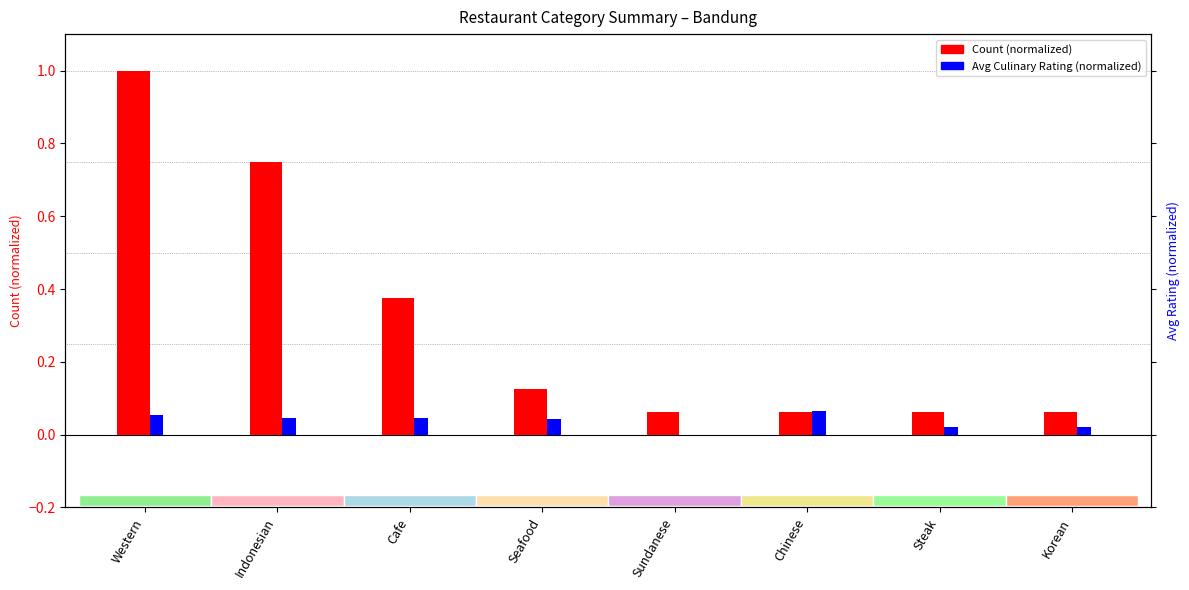

What position from the left is Seafood?

4